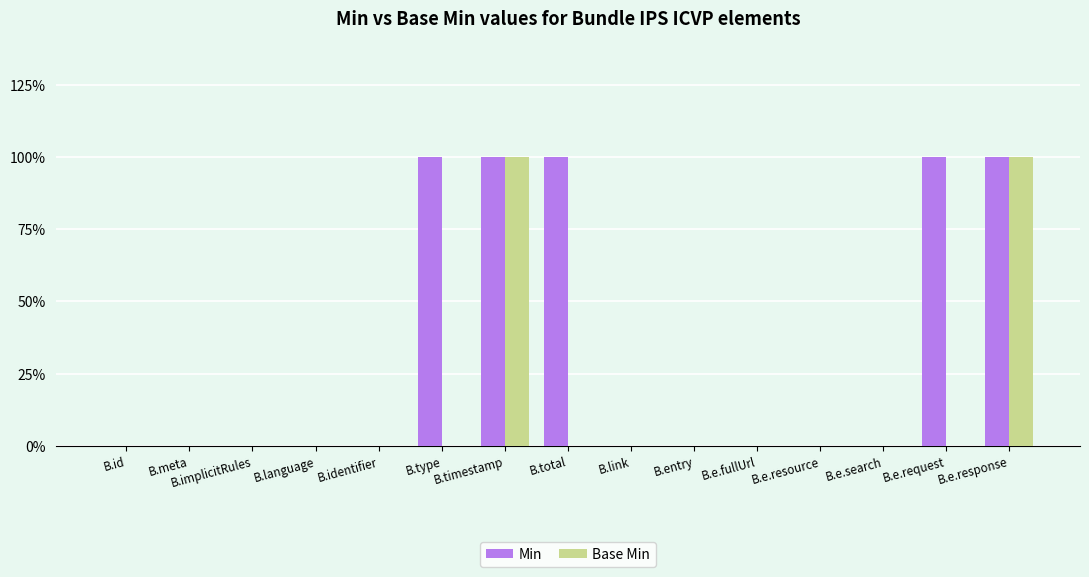

List the series in order of their peak value, highest first.

Min, Base Min